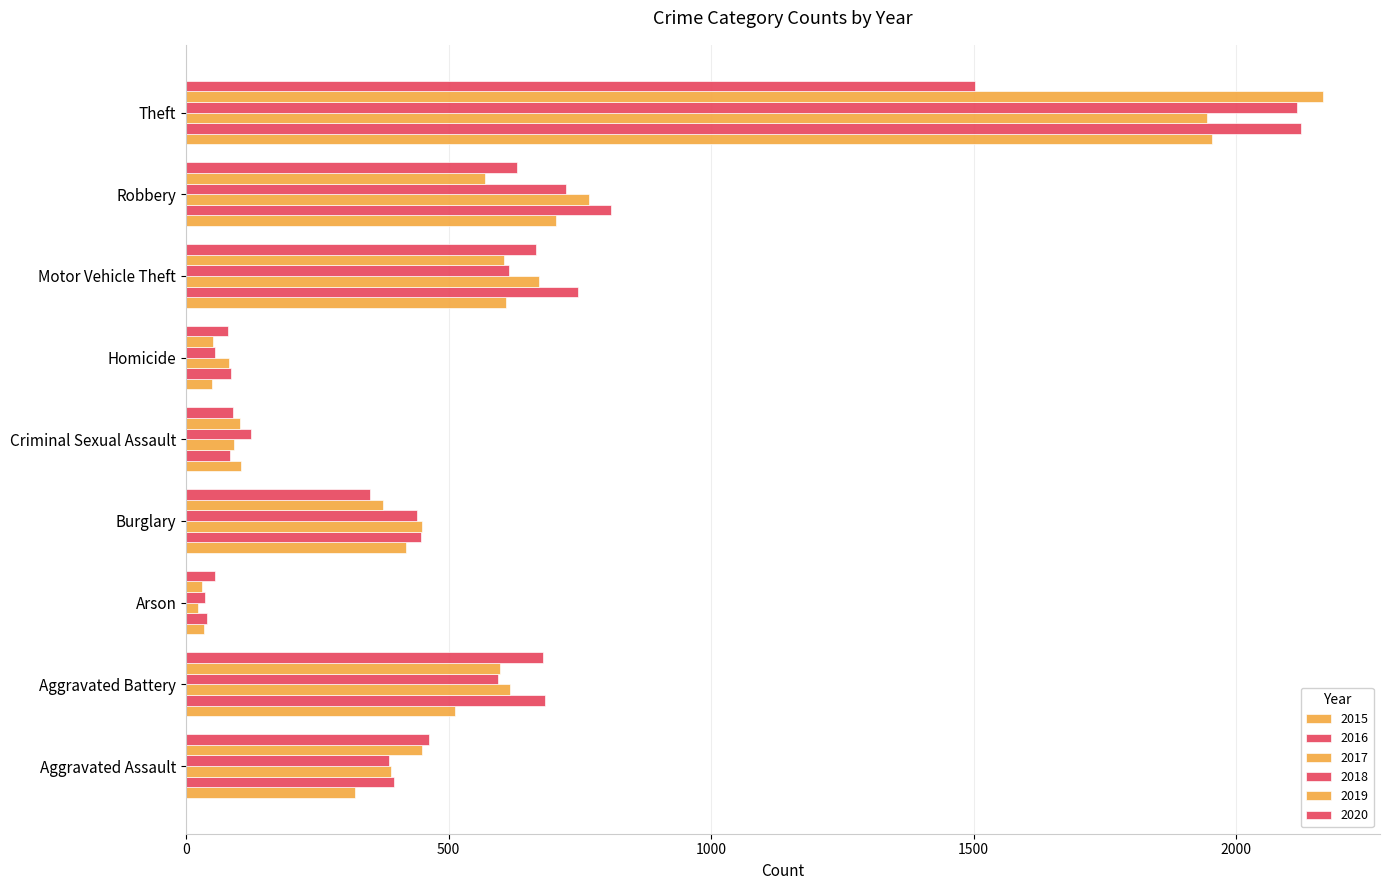

What is the difference between the second highest and second lowest values in the 2018 series?

667